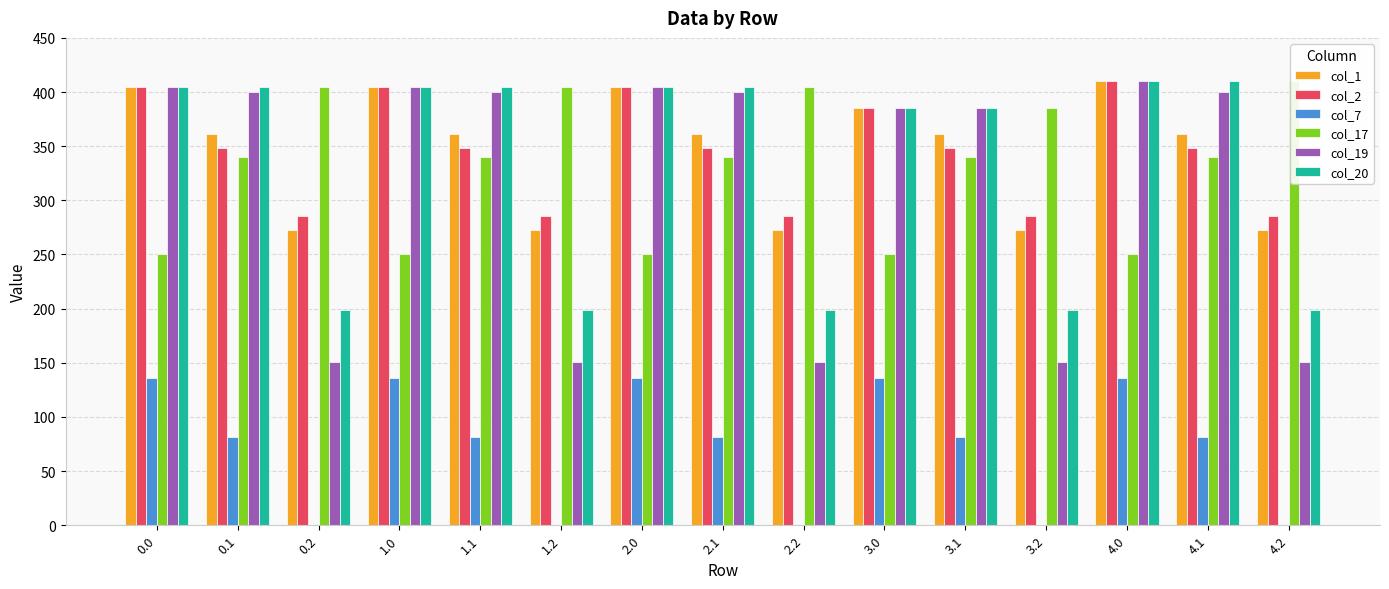

How many data points in col_7 are above 81?

10